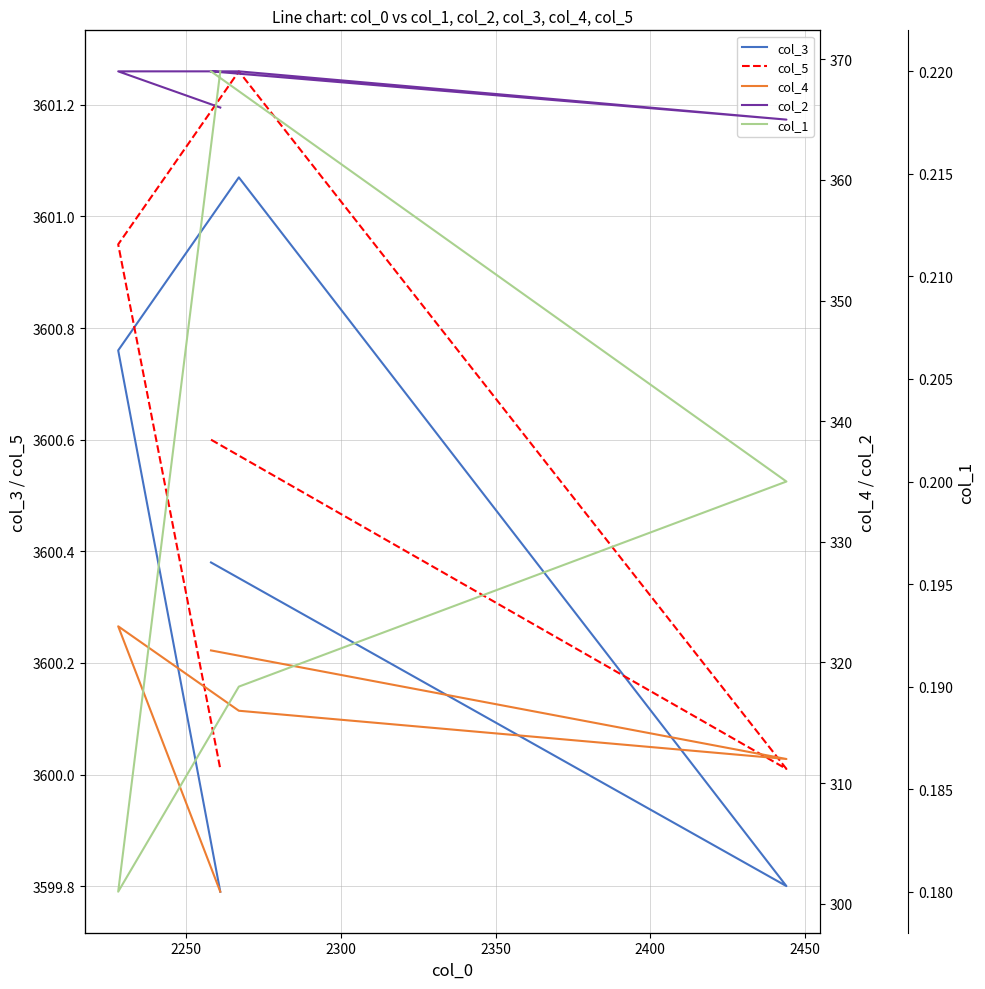

What is the difference between the second highest and minimum values in the col_4 series?

20.0